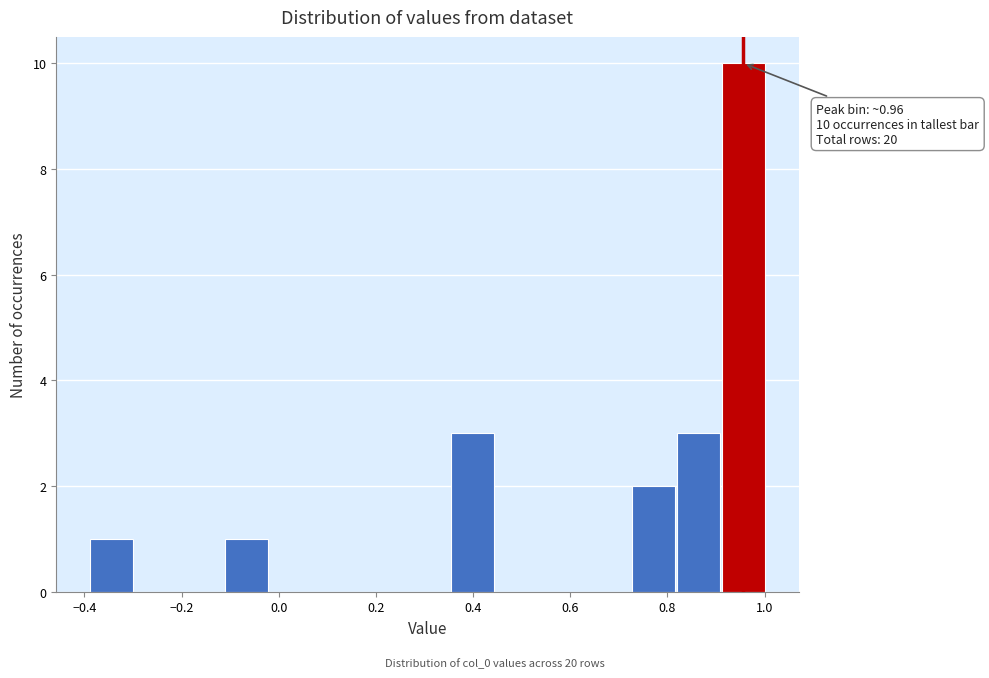

Which range on the x-axis has the tallest bar?

0.90 to 1.00